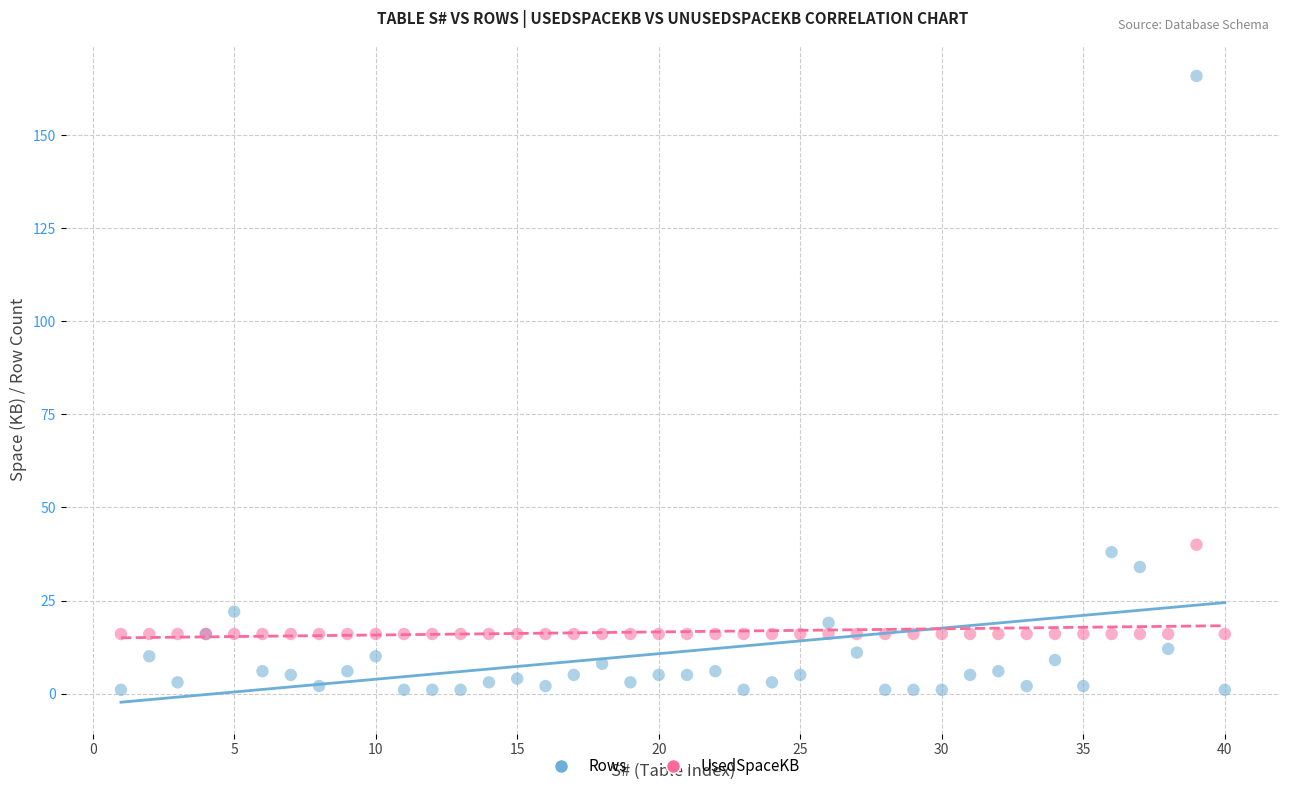

In the Rows series, what Y value is closest to 83?

38